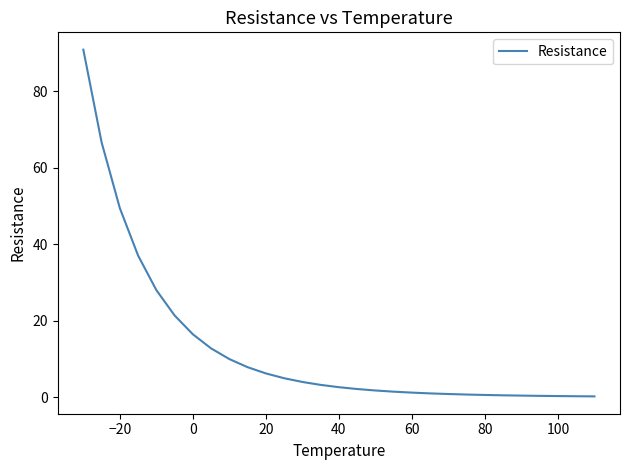

Is it true that the value at −20 is 49.4?

True